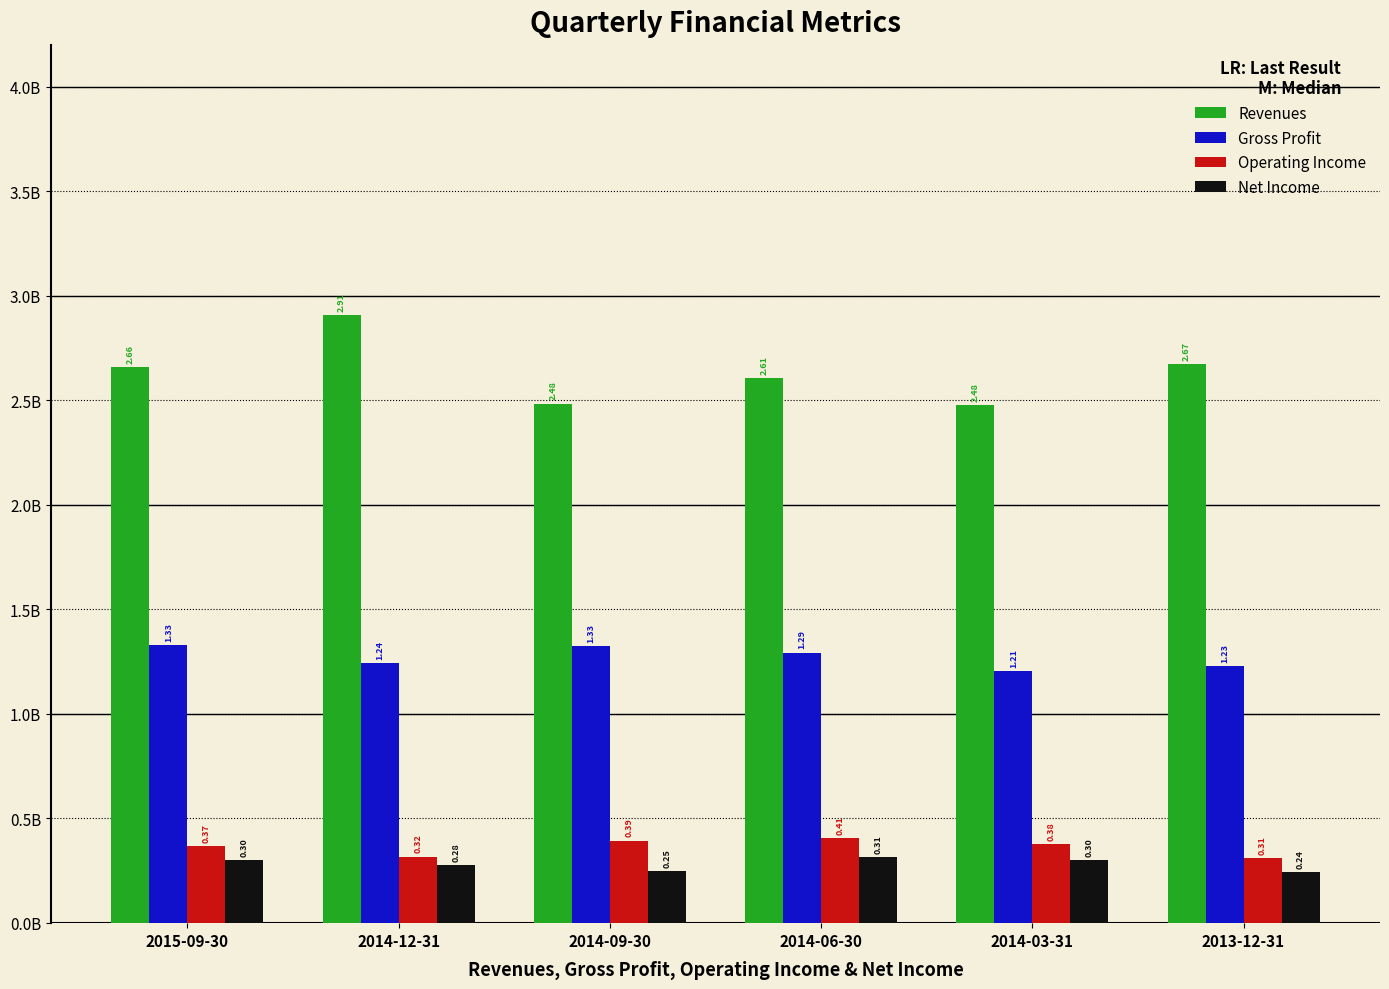

At which category does the chart reach its peak across all series?

2014-12-31